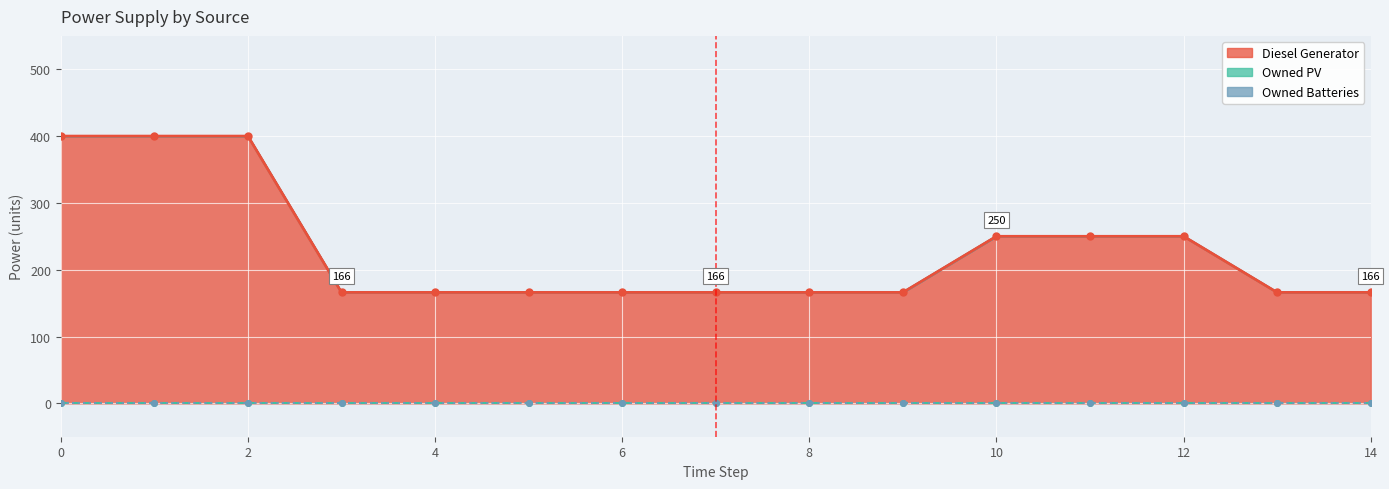

Between 6 and 11, which is larger?

11